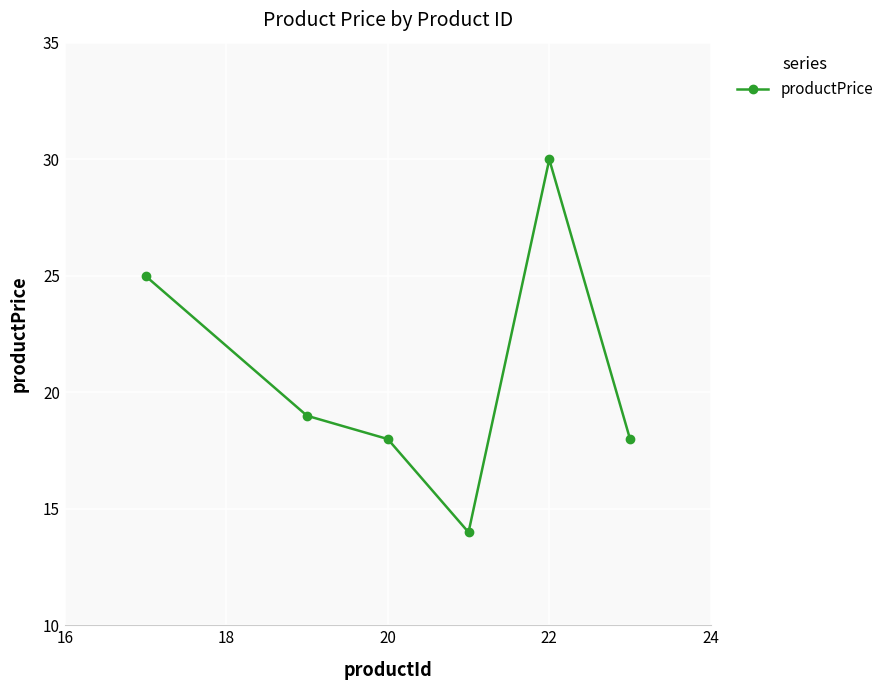

What is the value of the 6th point from the left?

18.0